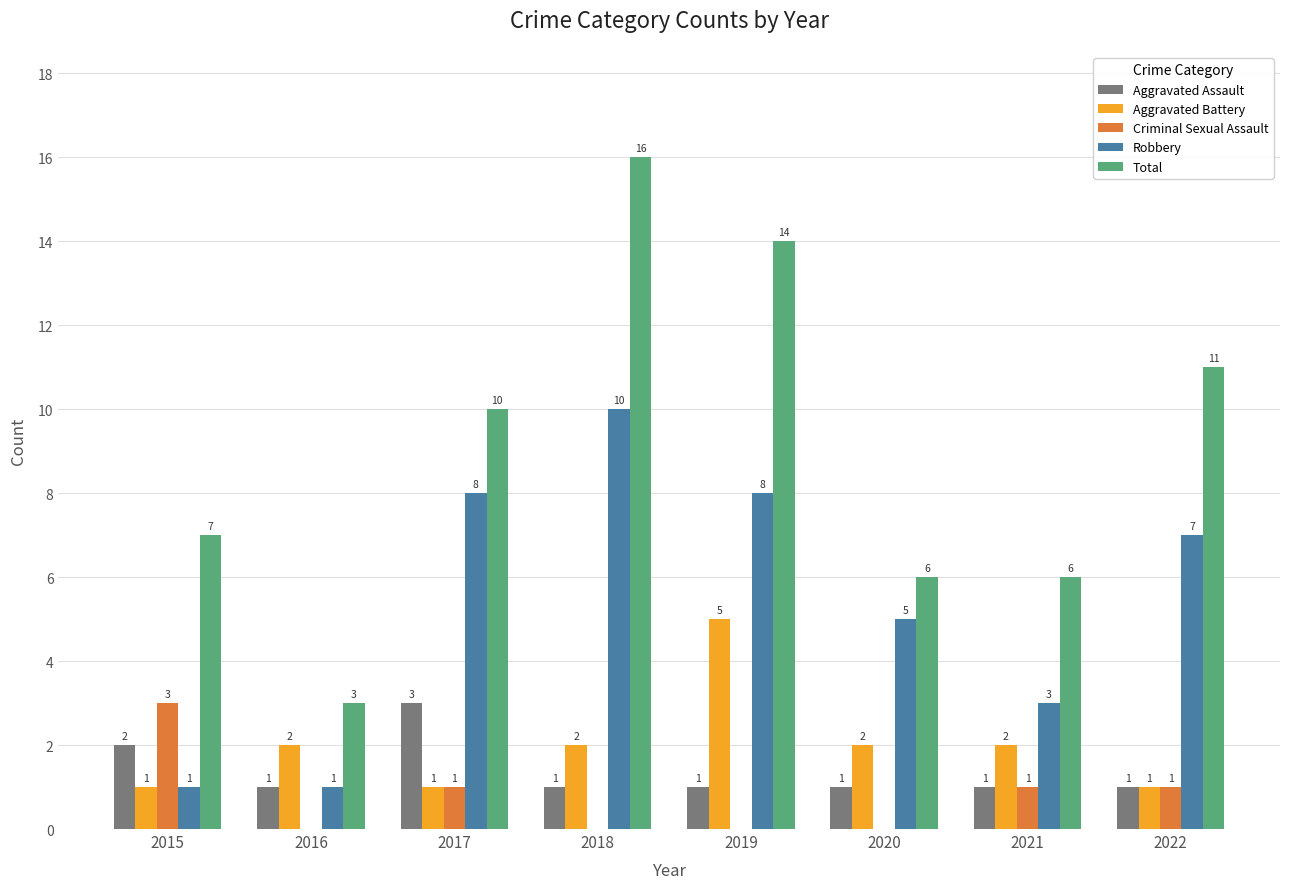

Which series has the largest total across all categories?

Total